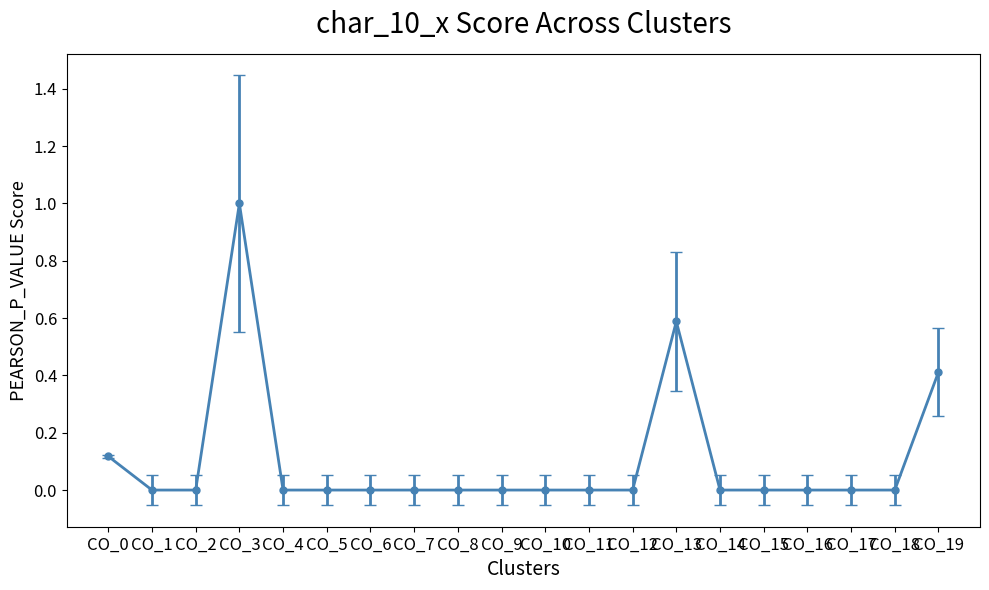

What is the sum of the values at CO_18 and CO_13?

0.6